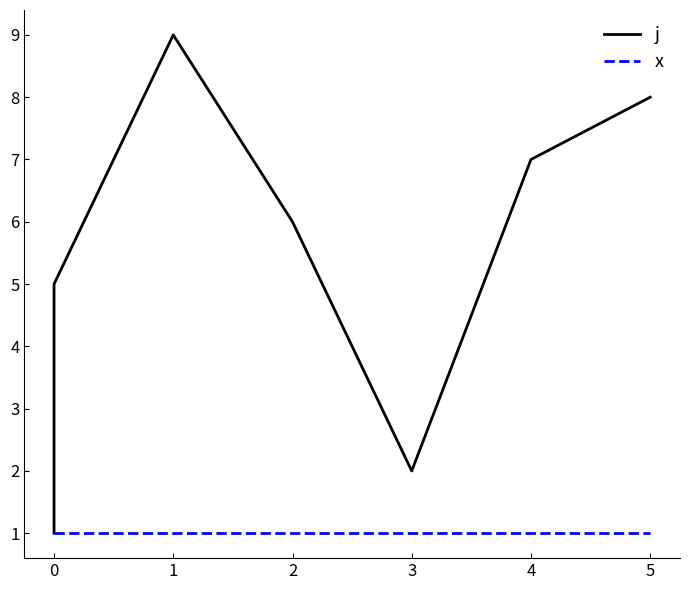

True or false: x has more than 2 interior local peaks.

False